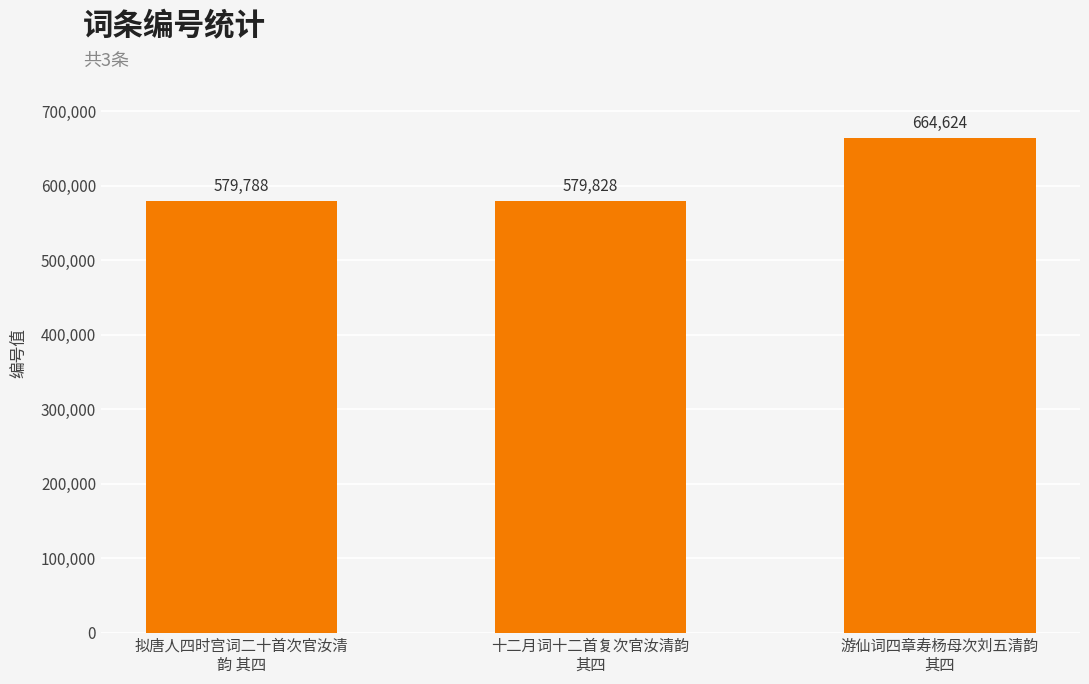

What is the ratio of the value at 游仙词四章寿杨母次刘五清韵
其四 to the value at 拟唐人四时宫词二十首次官汝清
韵 其四?

1.1